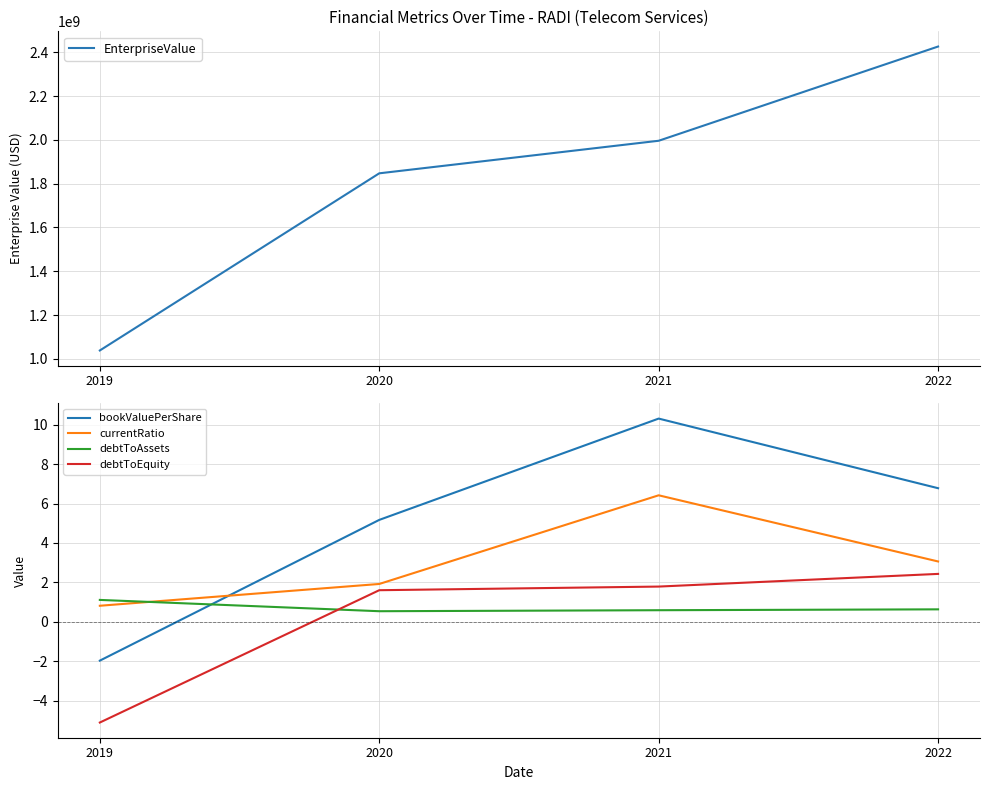

How many debtToAssets values are between 0 and 1?

3